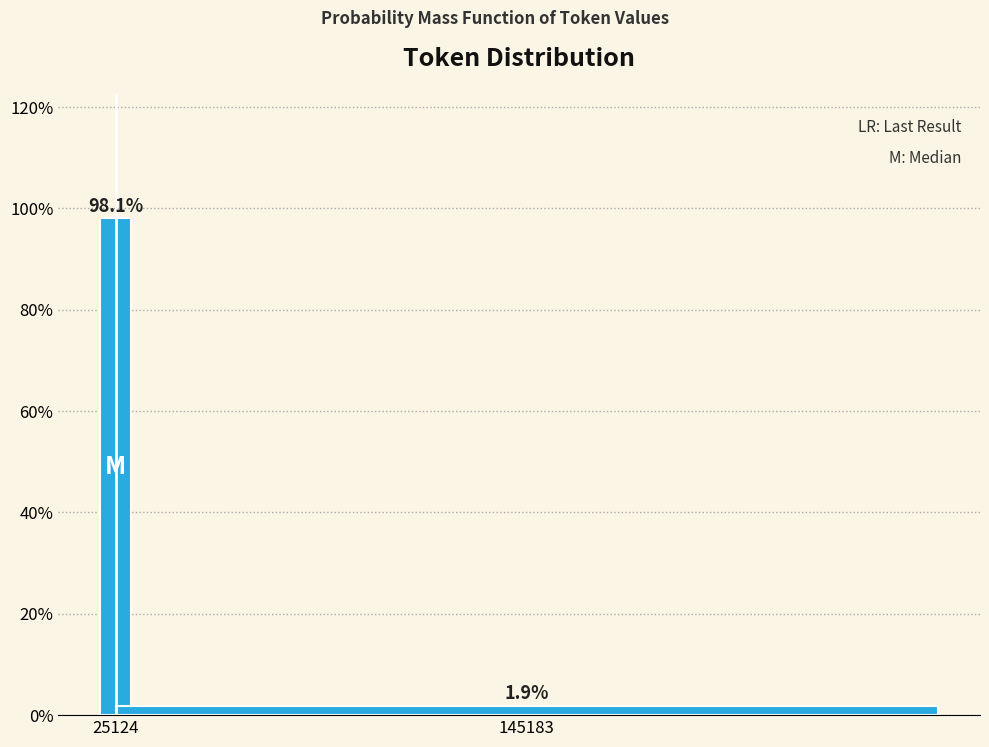

Reading left to right, transcribe all the data shown in this chart.

98.1	1.9